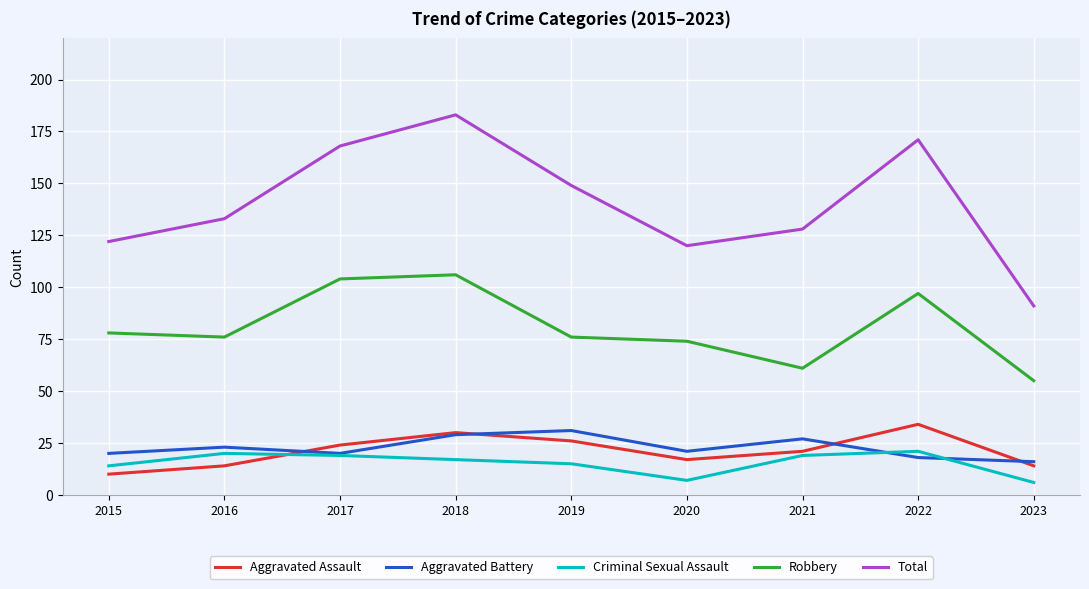

Does the chart display data point markers on the line(s)?

No